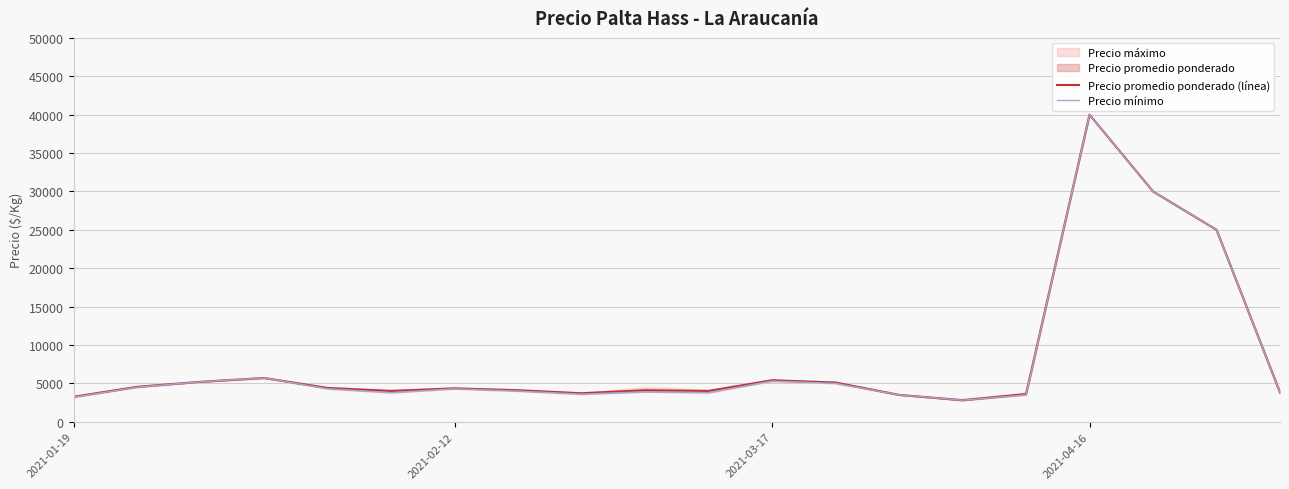

Between 2021-02-12 and 16, which is larger?

16